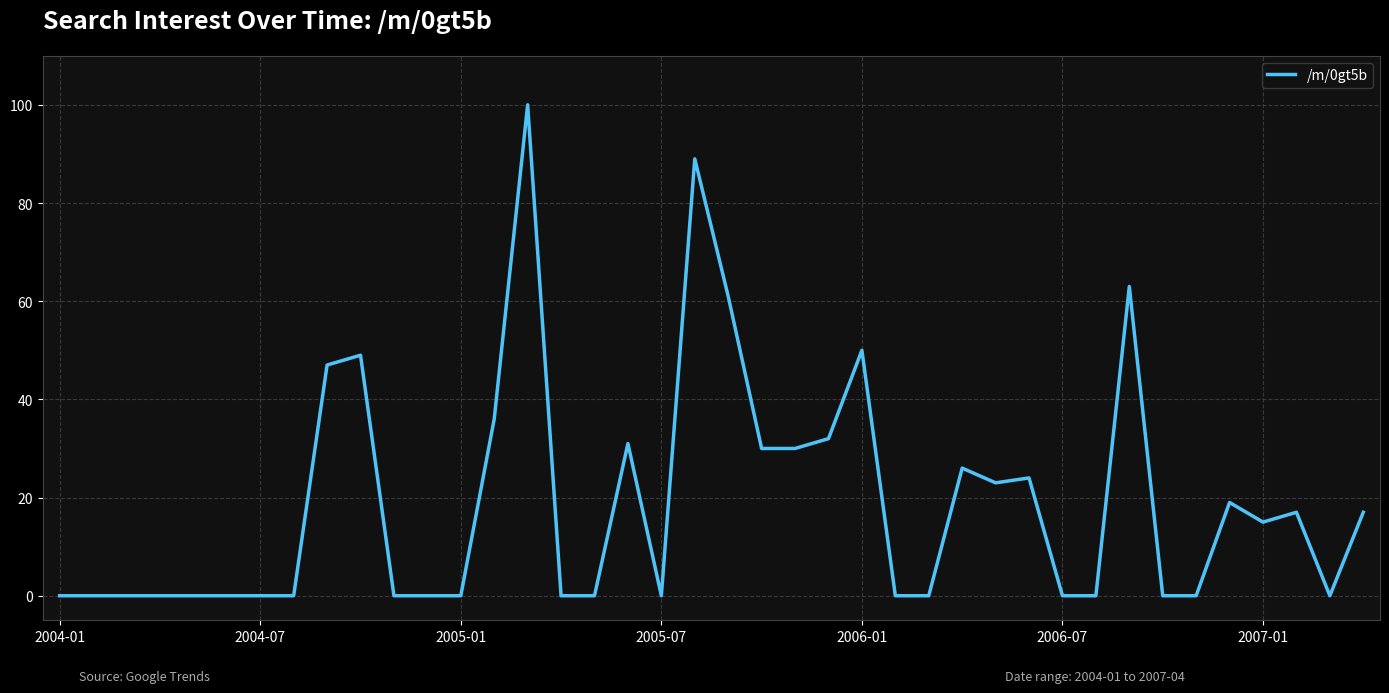

What is the greatest value displayed?

100